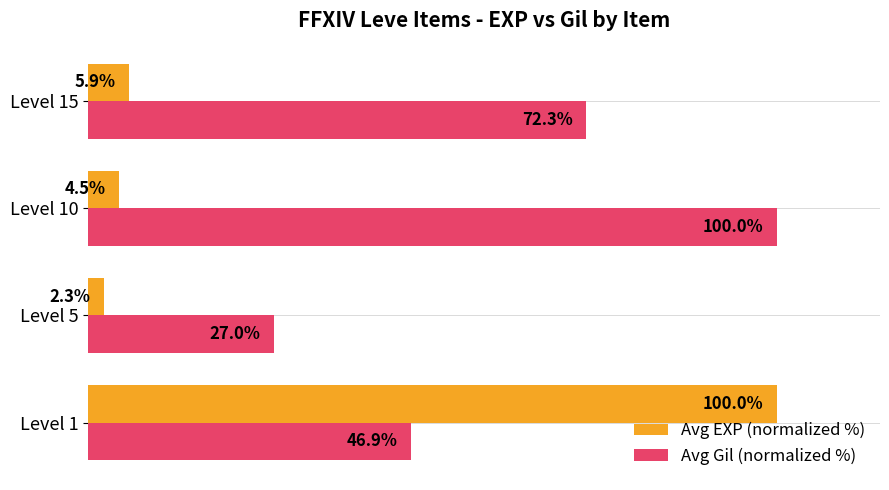

Rank the categories by Avg EXP (normalized %) value from highest to lowest.

Level 1, Level 15, Level 10, Level 5